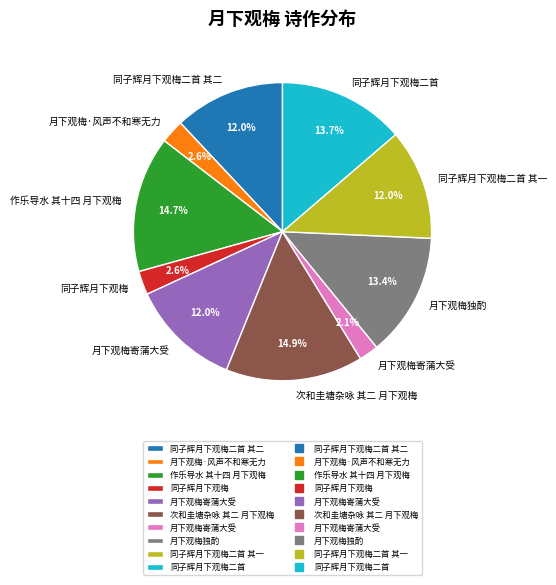

Is there a majority slice in this chart?

No